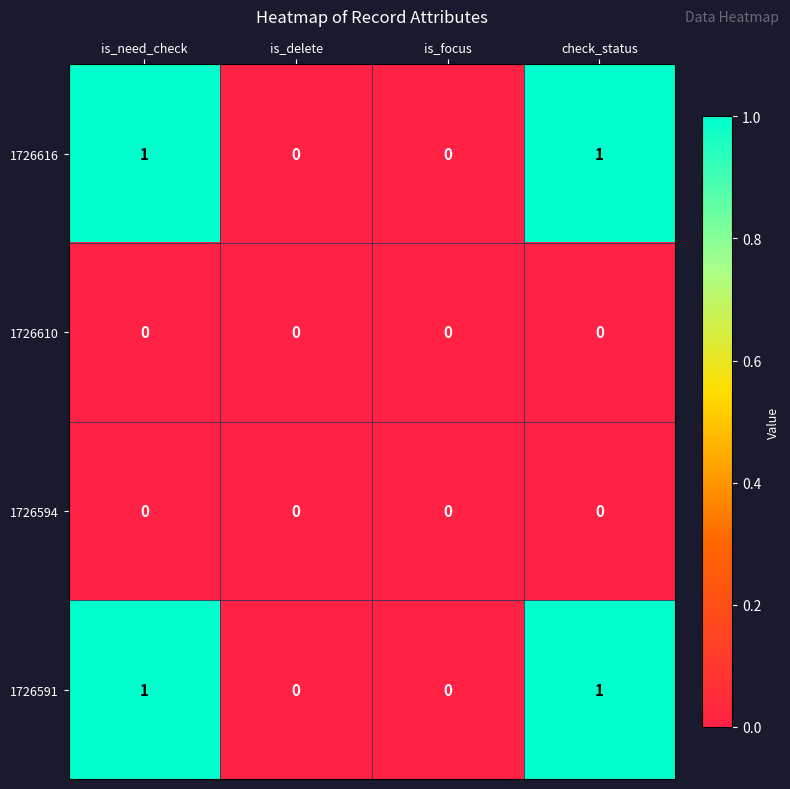

The value of 1726591 at is_delete is 0. True or false?

True